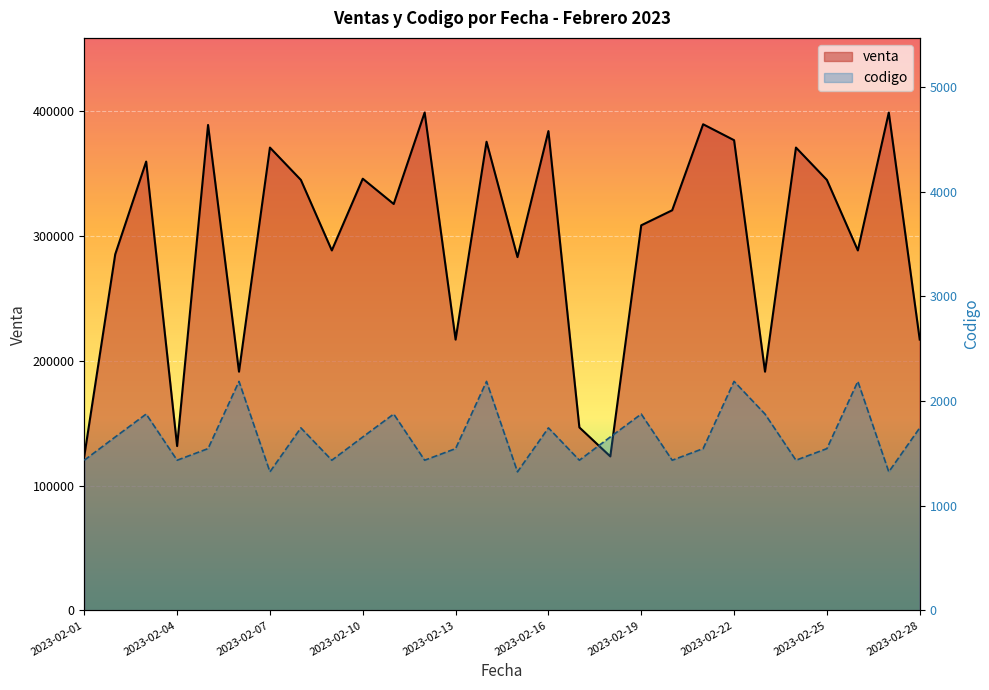

Rank the series at 2023-02-16 from highest to lowest value.

venta, codigo